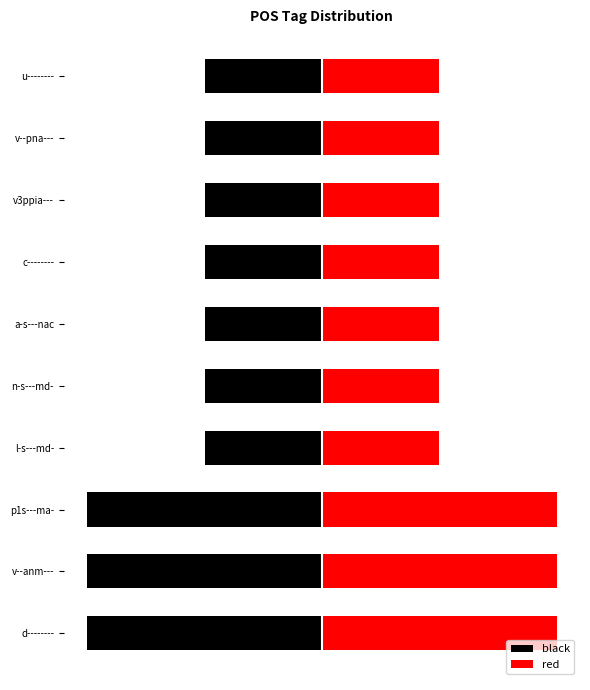

What is the approximate value of black at v--anm---?

-2